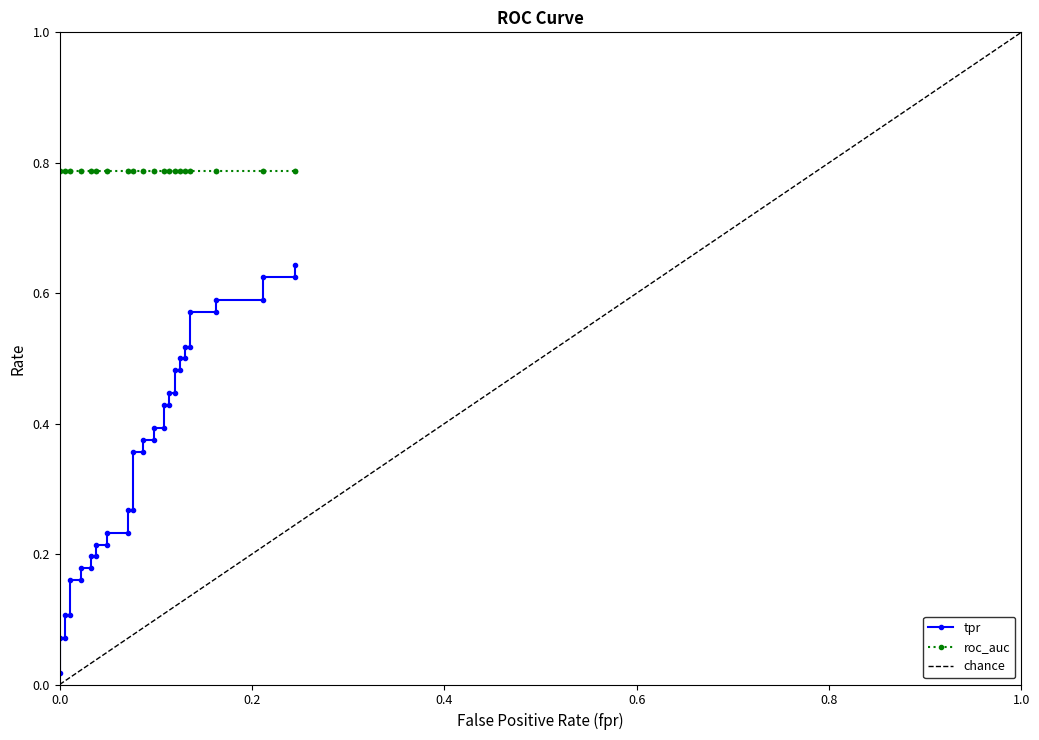

What is the sum of all values?

14.1